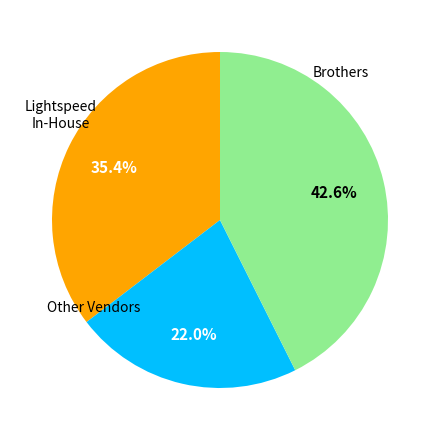

Does any single category account for the majority?

No